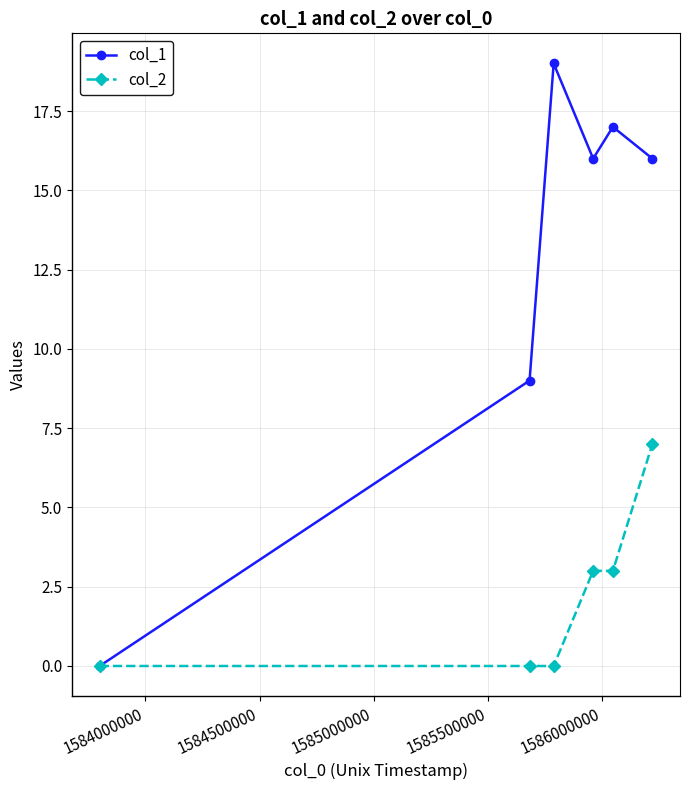

What is the value of the col_2 point at the 6th from the left?

7